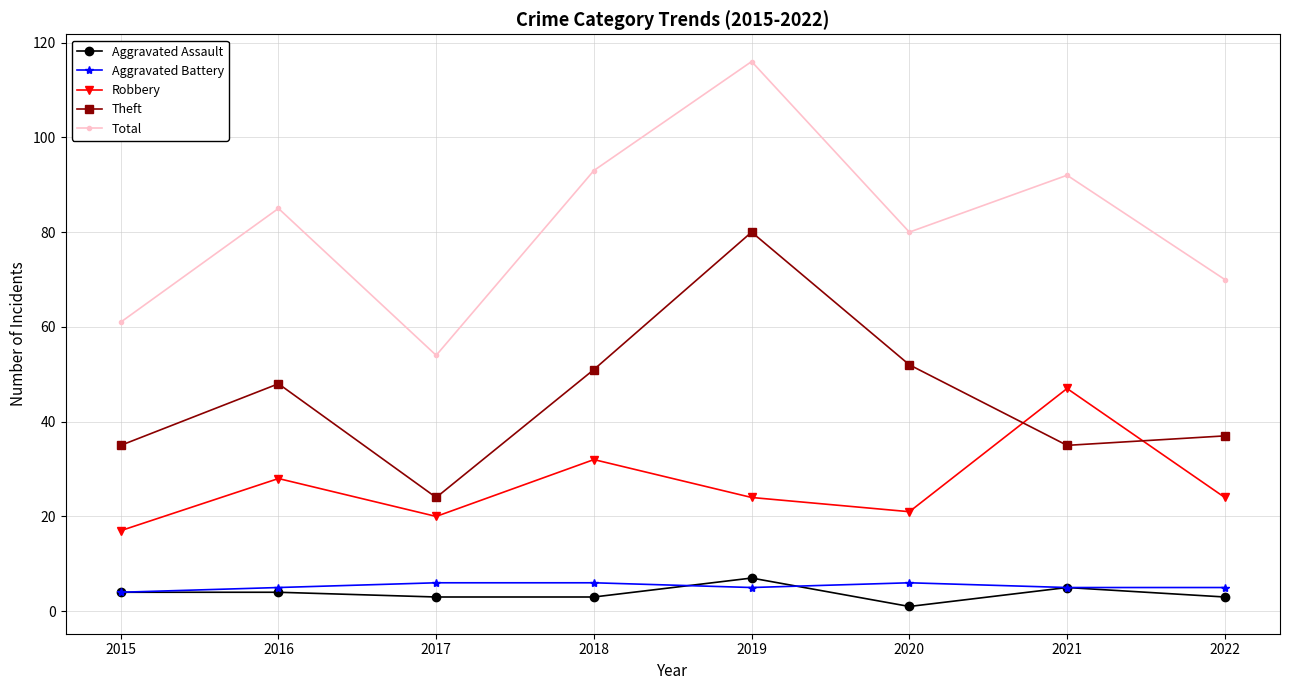

In Total, how many points are higher than both neighbors (excluding endpoints)?

3